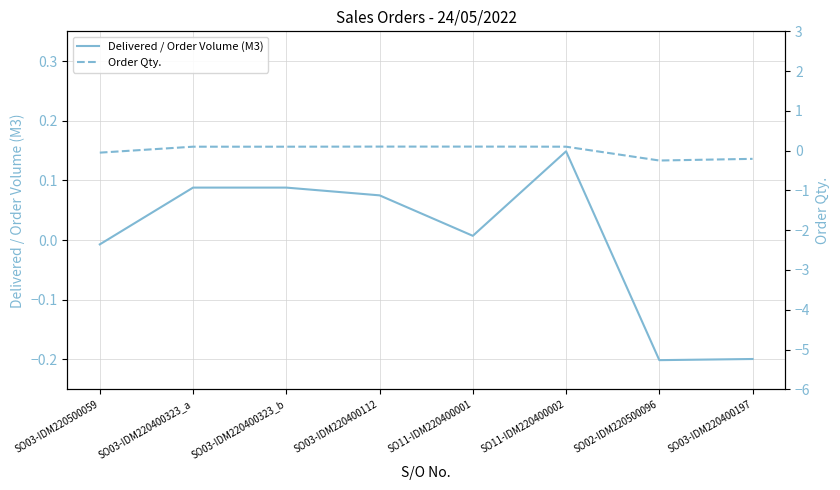

Reading left to right, list all the values displayed in this chart.

Delivered / Order Volume (M3): -0.0	0.1	0.1	0.1	0.0	0.1	-0.2	-0.2
Order Qty.: -0.0	0.1	0.1	0.1	0.1	0.1	-0.2	-0.2